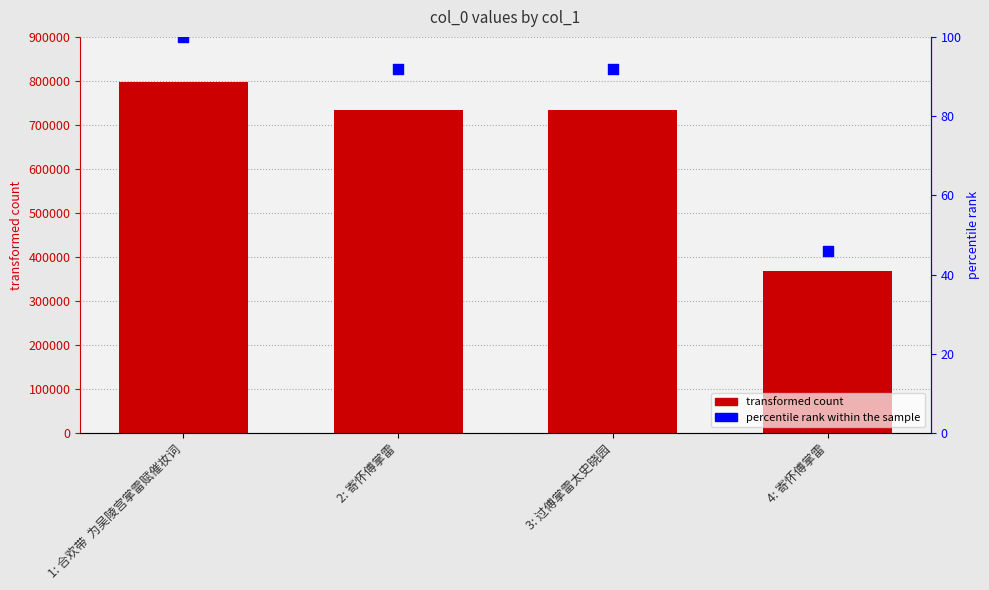

At which category is the sum across all series the highest?

1: 合欢带  为吴陵宫掌雷赋催妆词